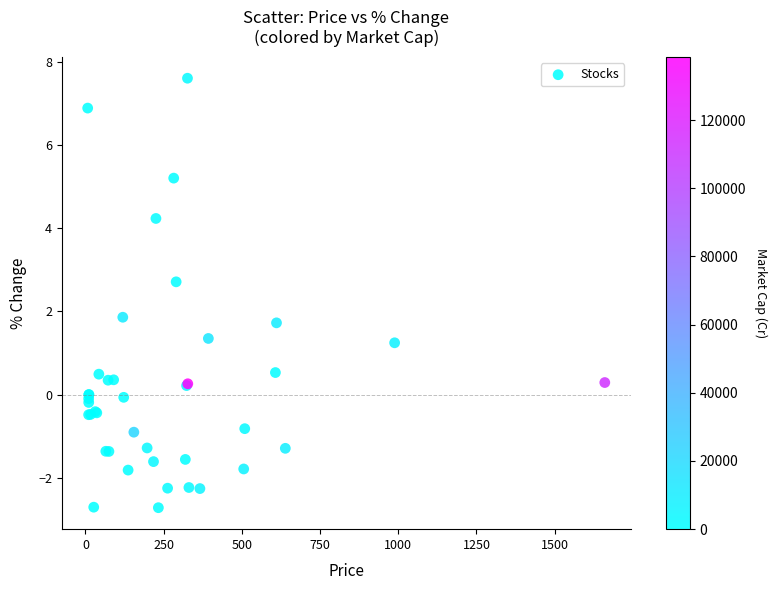

What Y value in the scatter plot is closest to 2?

1.9